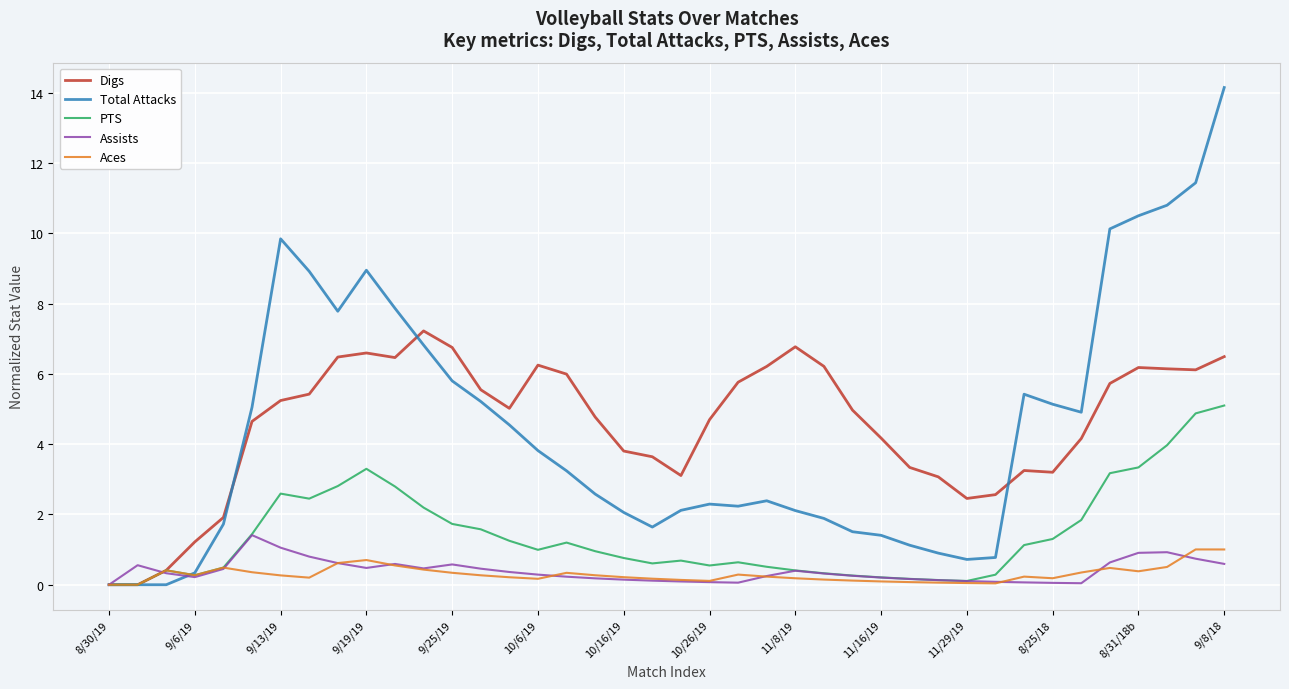

Which series has the largest total across all categories?

Digs